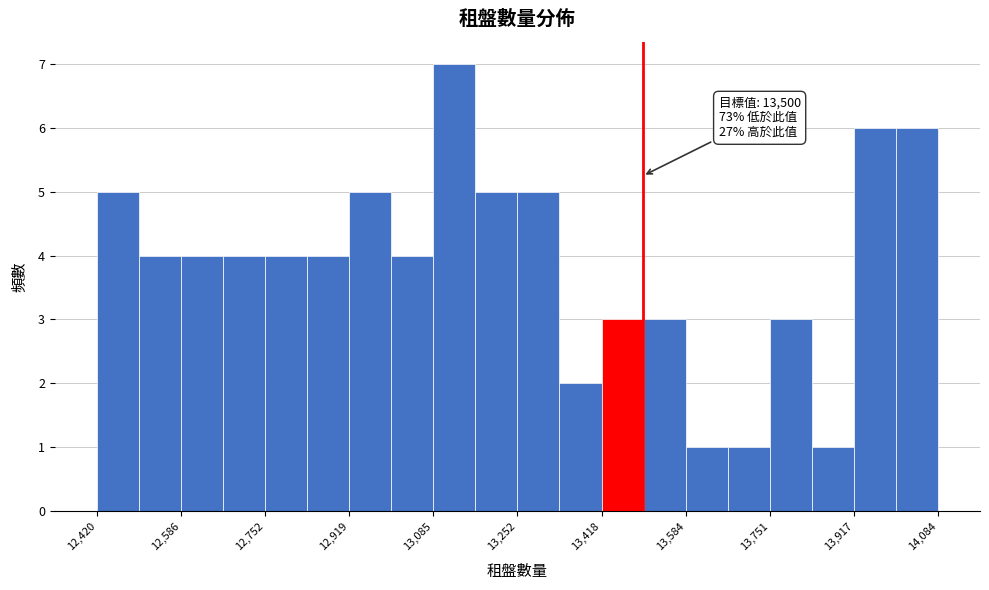

Over which range of the x-axis is the bar tallest?

13080 to 13160